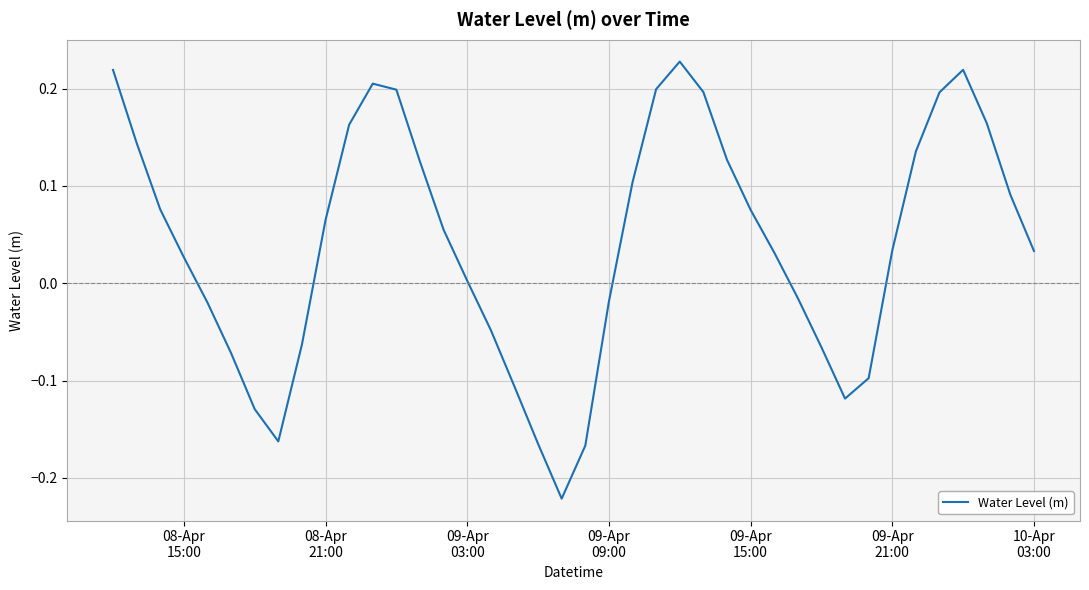

How many interior local valleys (lower than both neighbors) does the data have?

3